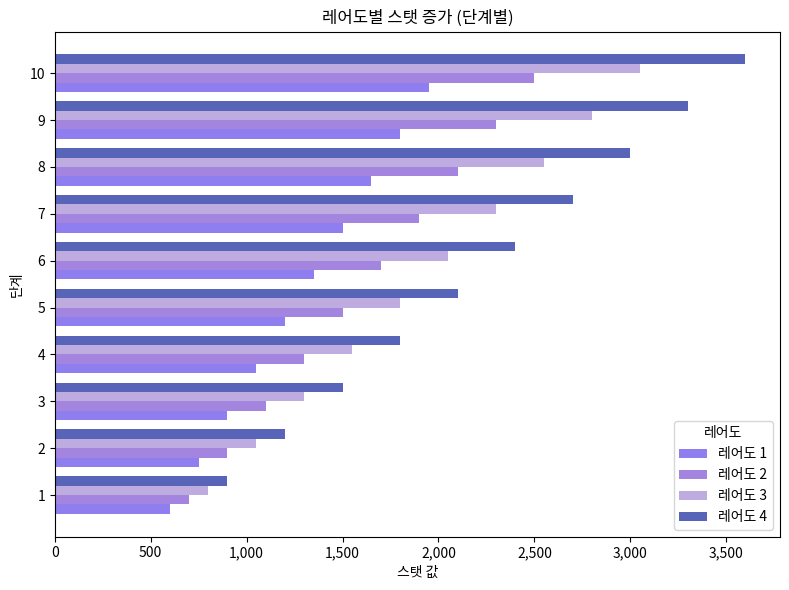

Rank the series by their maximum value, from highest to lowest.

레어도 4, 레어도 3, 레어도 2, 레어도 1